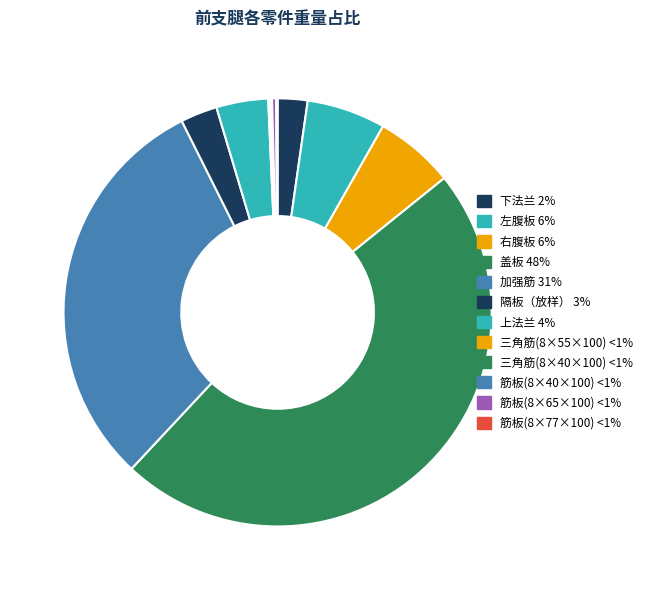

What is the ratio of the value at 上法兰 to the value at 筋板(8×65×100)?

12.8